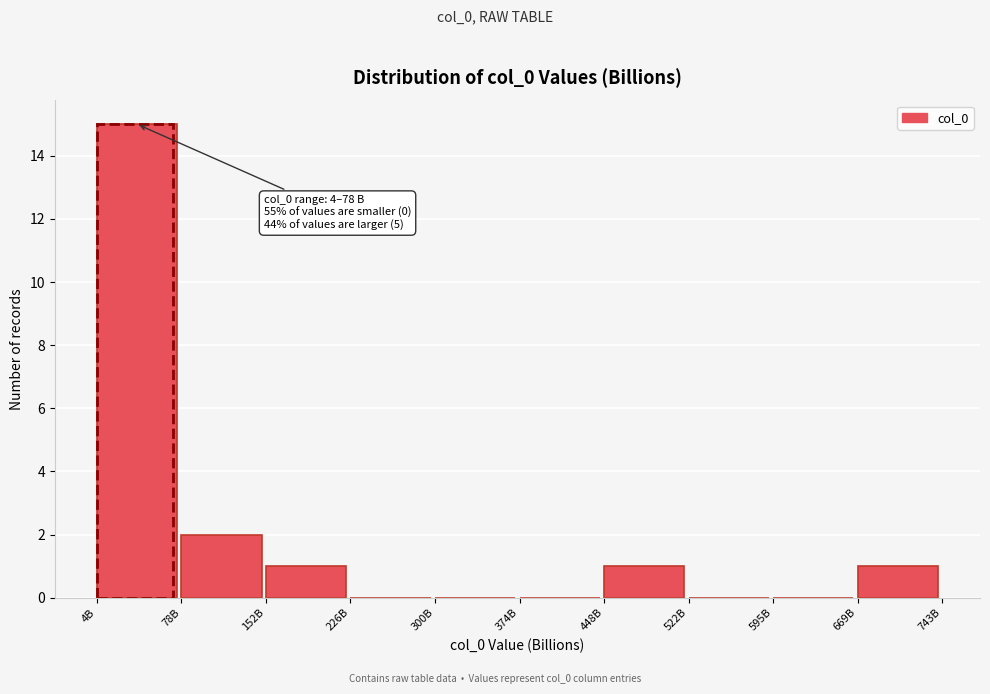

Reading left to right, list all the values displayed in this chart.

4B=15	78B=2	152B=1	226B=0	300B=0	374B=0	448B=1	522B=0	595B=0	669B=1